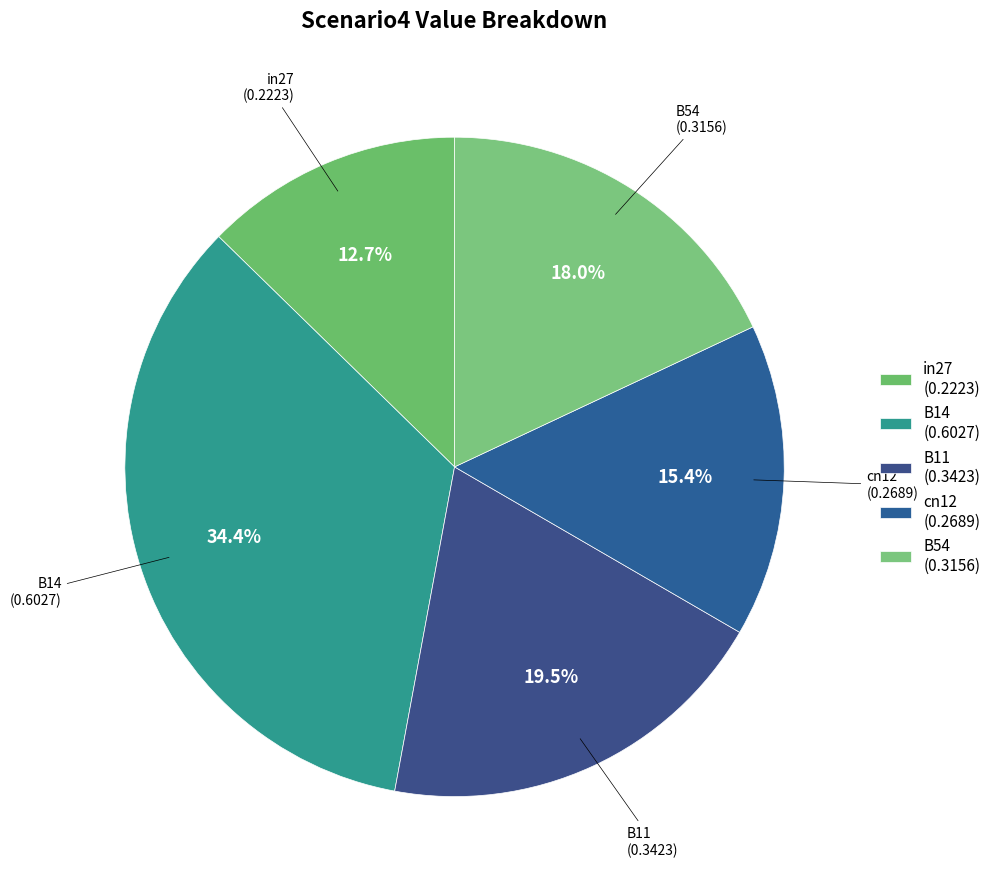

What portion of the pie excludes cn12?

84.6%